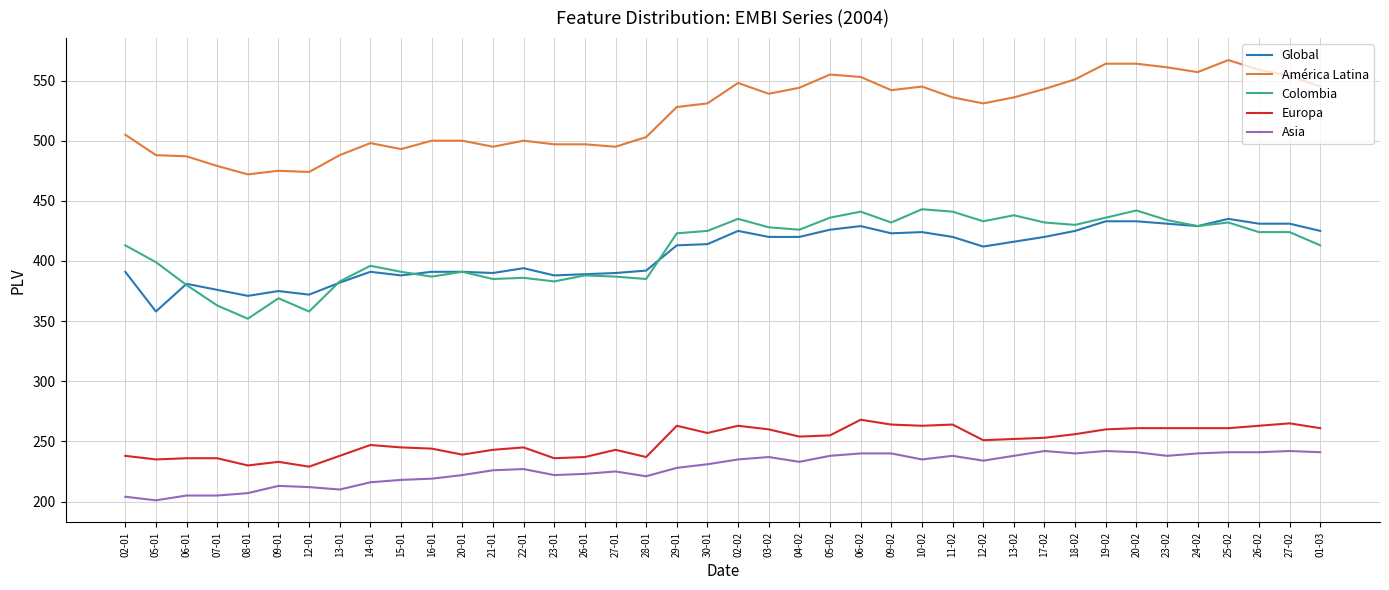

Which series changed the most between 21-01 and 17-02?

América Latina